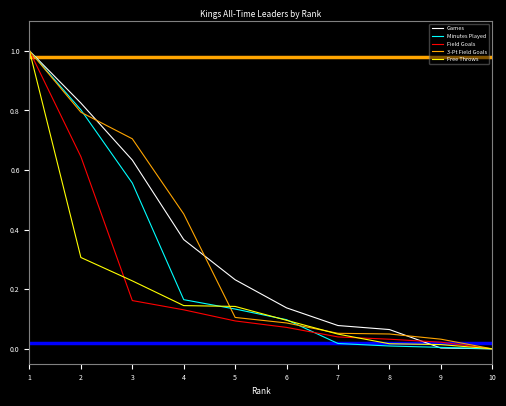

What is the highest value of the 3-Pt Field Goals series?

1.0